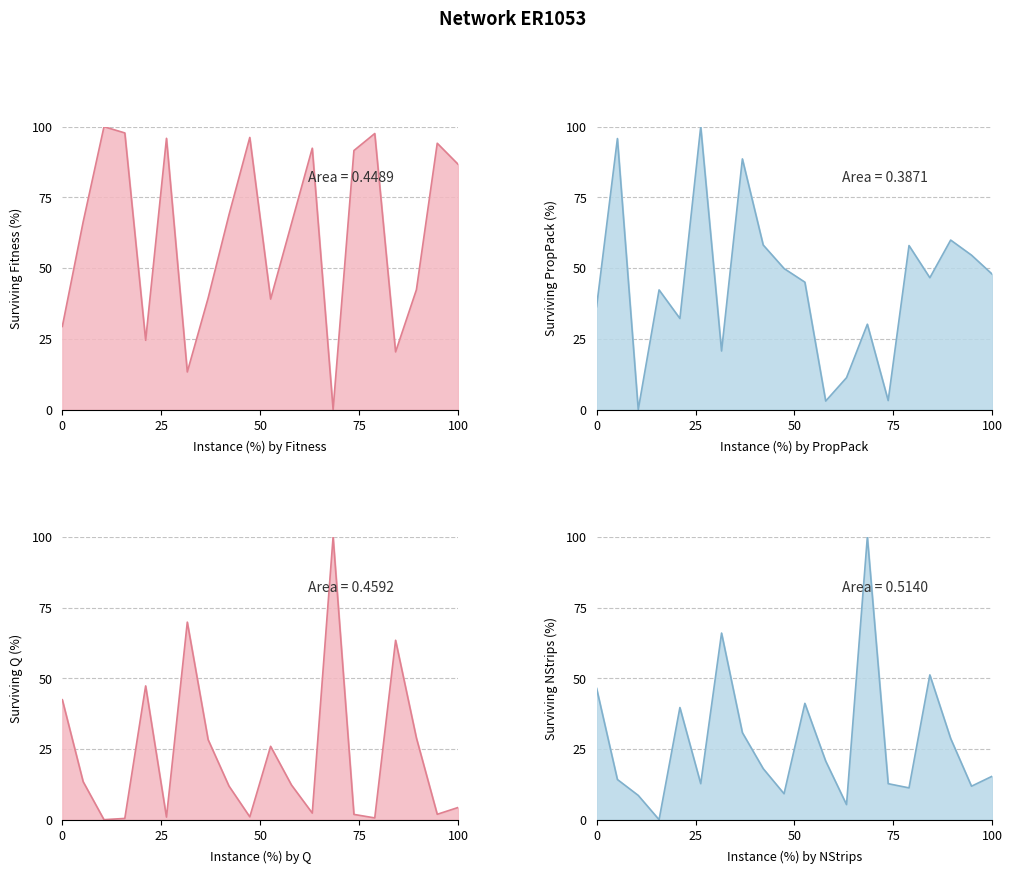

How many times do Fitness and NStrips_norm cross each other?

11